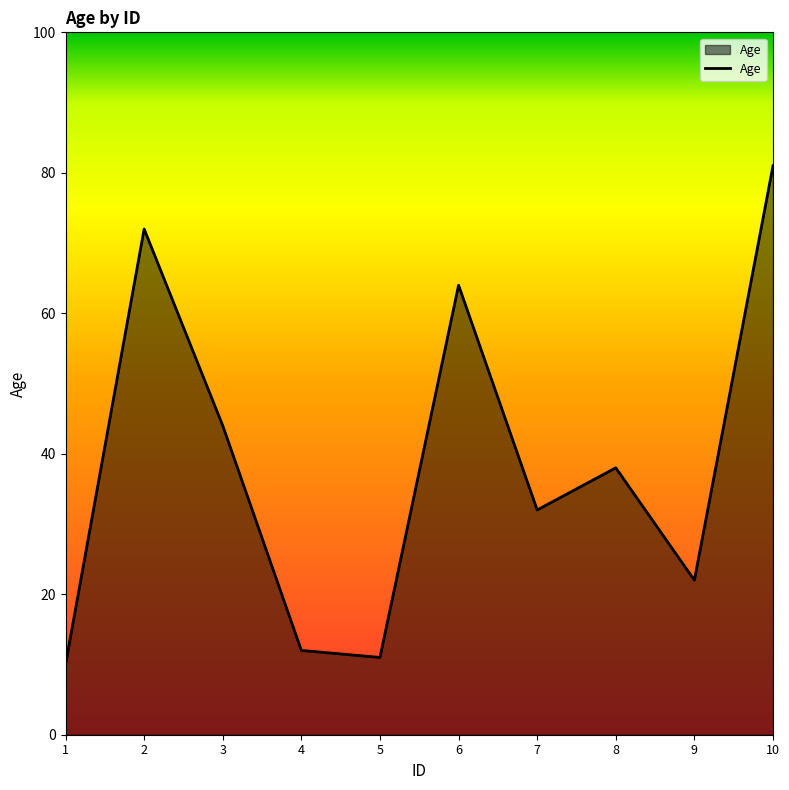

How many interior local peaks (higher than both neighbors) does the data have?

3